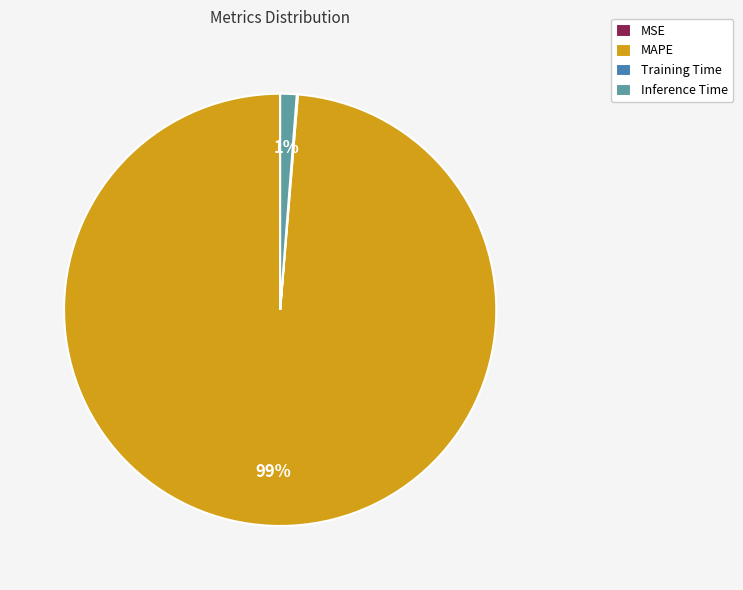

To the nearest percent, what percentage of the pie is MAPE?

99%